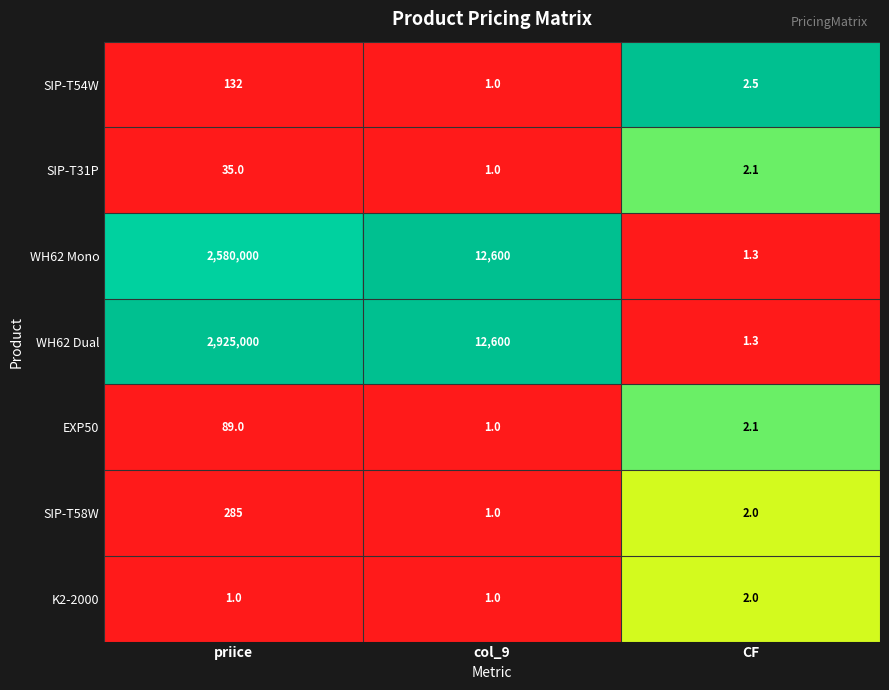

What is the total value across all series at col_9?

25205.0